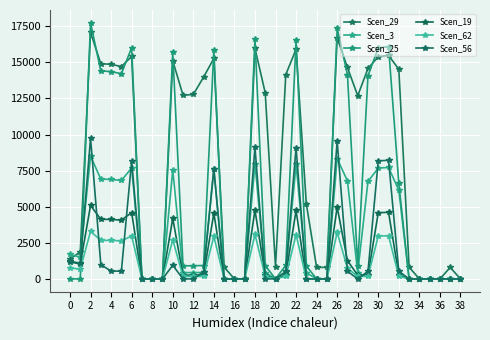

How many data points in Scen_62 are above 170?

20